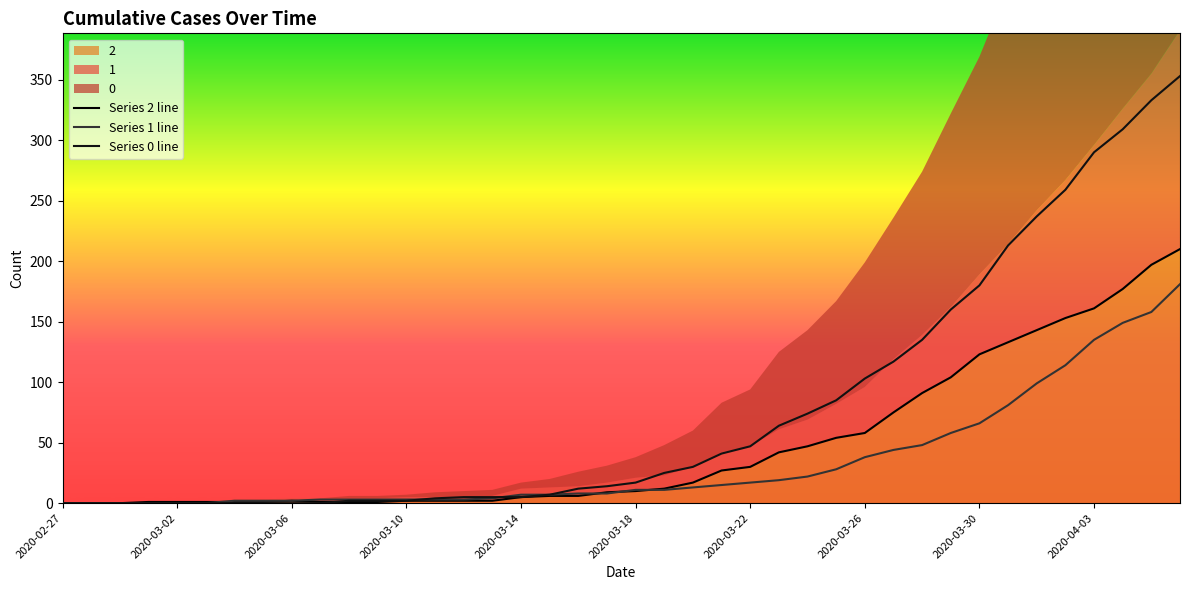

What is the average value of the Series 1 line series?

34